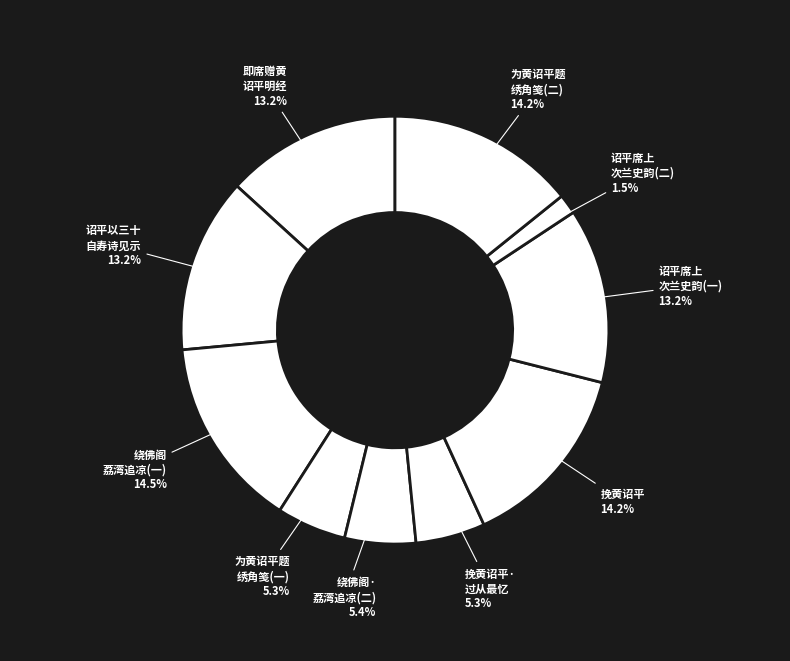

Count the number of slices in the pie.

10